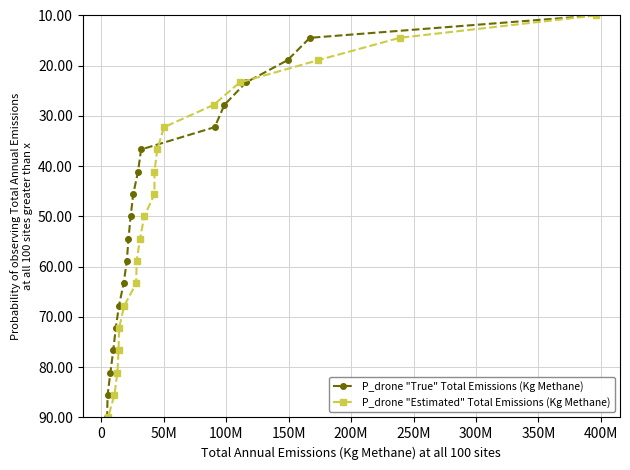

What is the difference between the maximum and minimum values in the P_drone "Estimated" Total Emissions (Kg Methane) series?

80.0